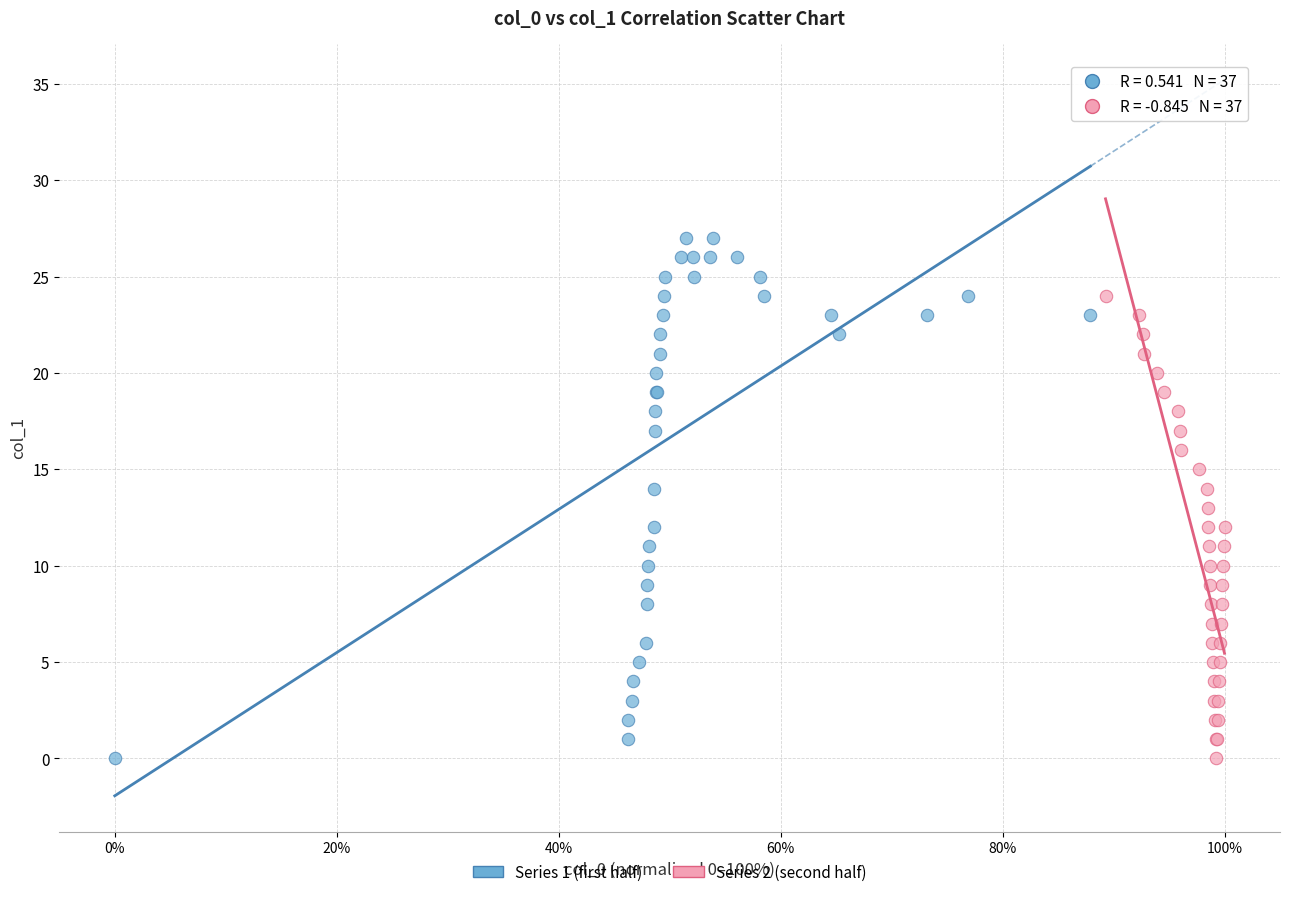

Which series reaches the maximum Y coordinate?

Series 1 (first half)